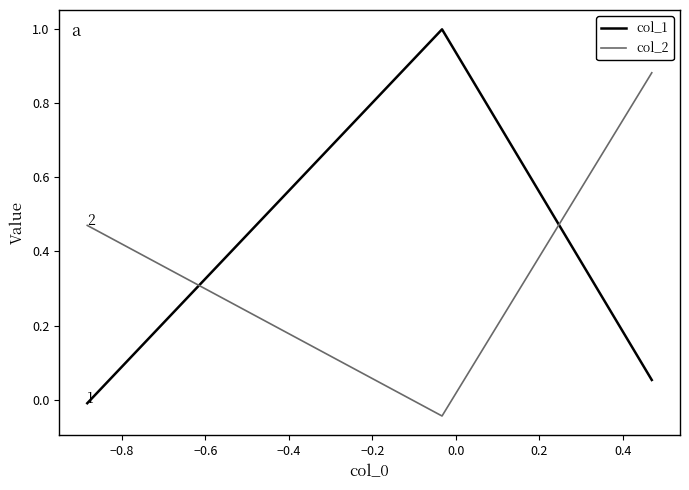

What are all the series names shown in the legend?

col_1, col_2